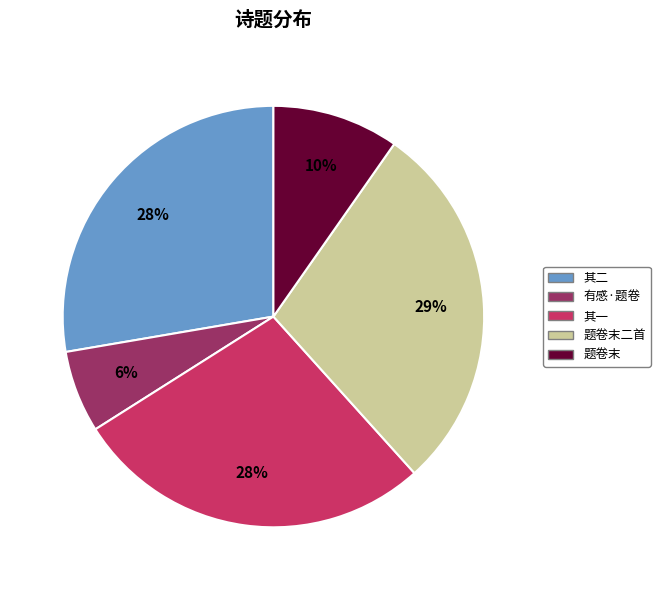

To the nearest percent, what is the average slice percentage?

20%